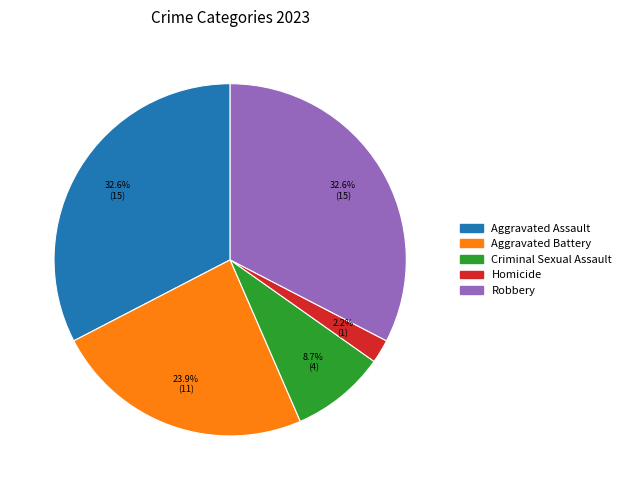

To the nearest percent, what is the difference between the largest and smallest slice percentages?

30%